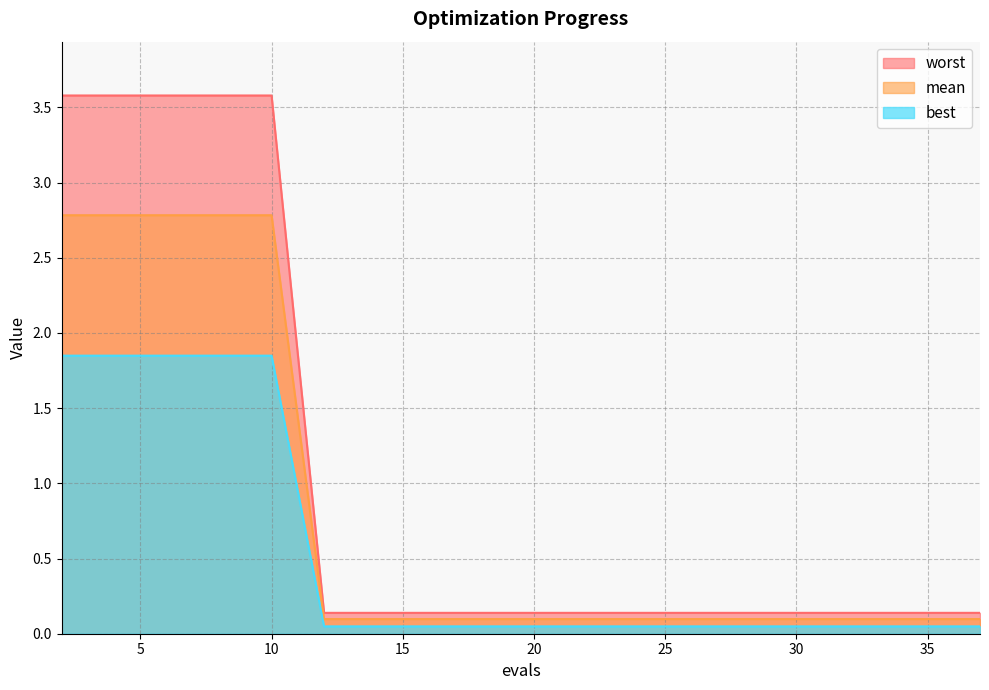

What is the spread (max minus min) of values at 23?

0.1